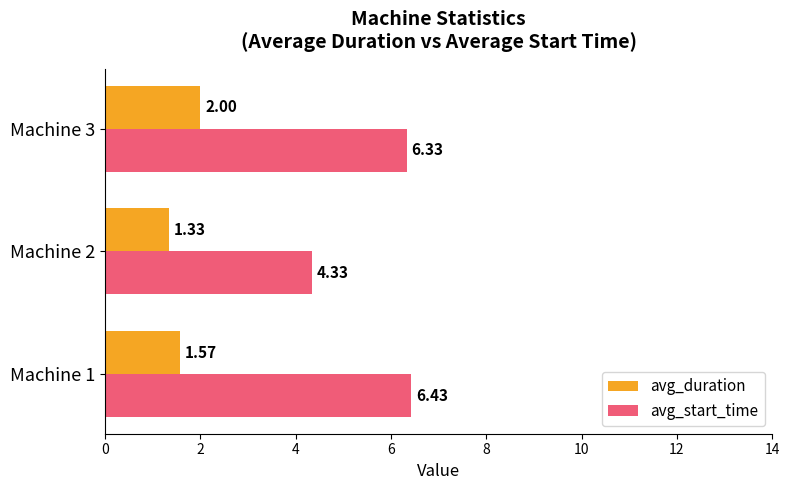

Is the value of avg_duration at Machine 3 greater than the value of avg_start_time at Machine 2?

No